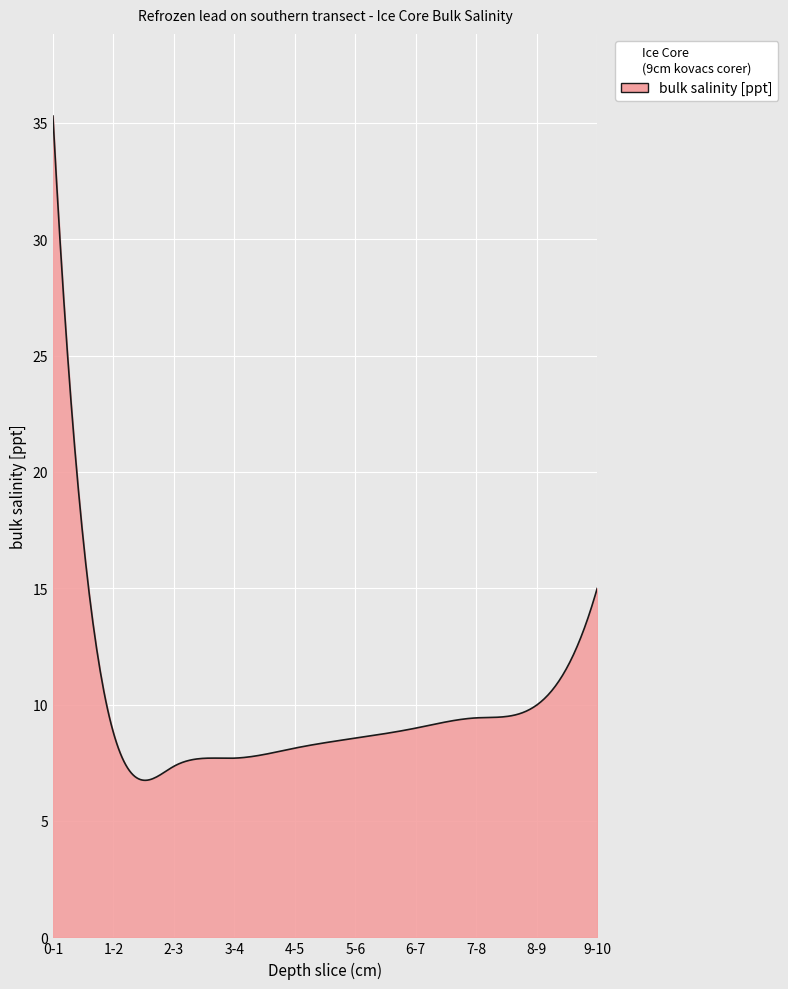

What is the difference between the maximum and minimum values?

28.5